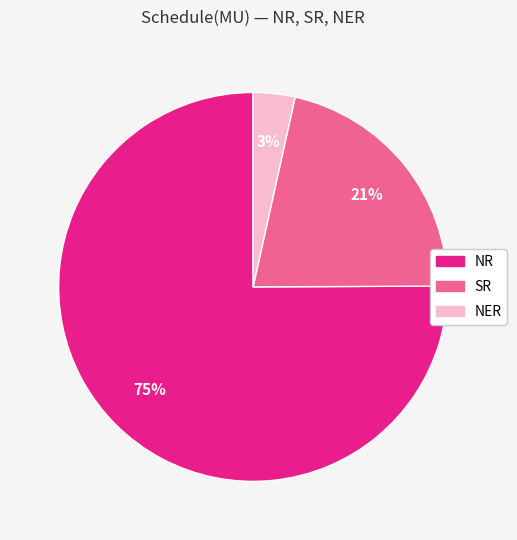

Which slice represents more than half of the pie?

NR